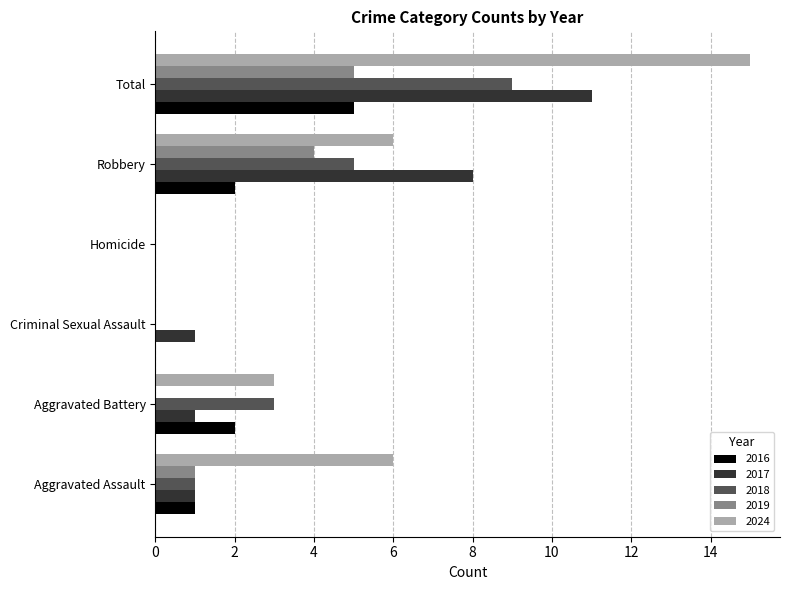

What is the spread (max minus min) of values at Criminal Sexual Assault?

1